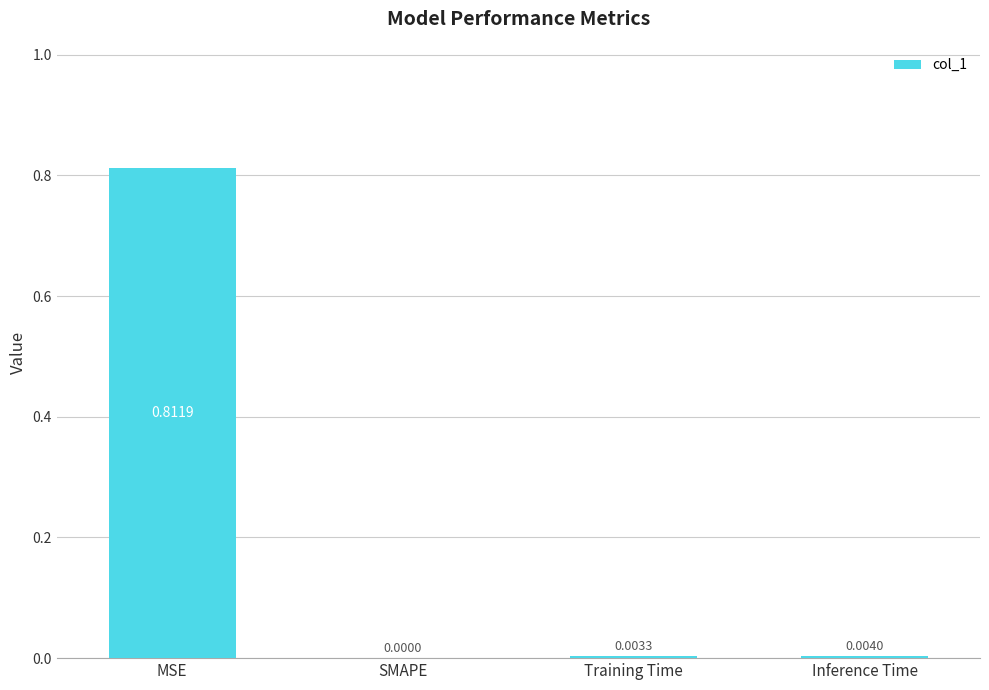

At which category does the chart reach its peak across all series?

MSE